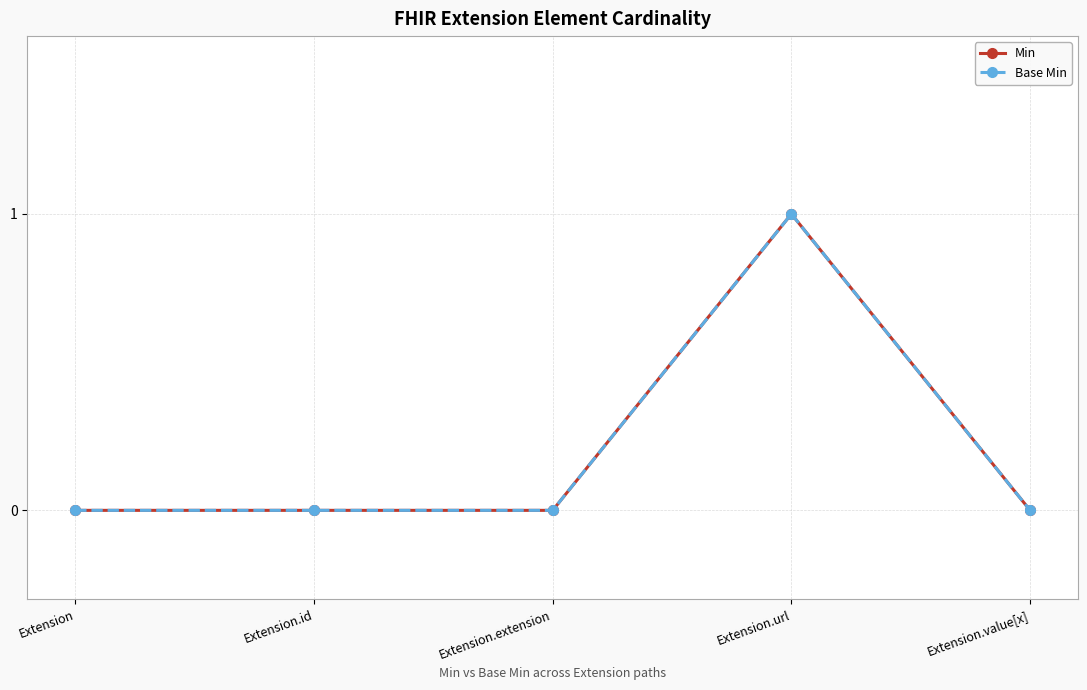

Which category has the highest value in the Base Min series?

Extension.url